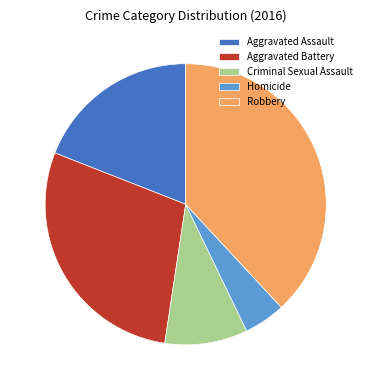

True or false: Criminal Sexual Assault accounts for 10% of the total.

True